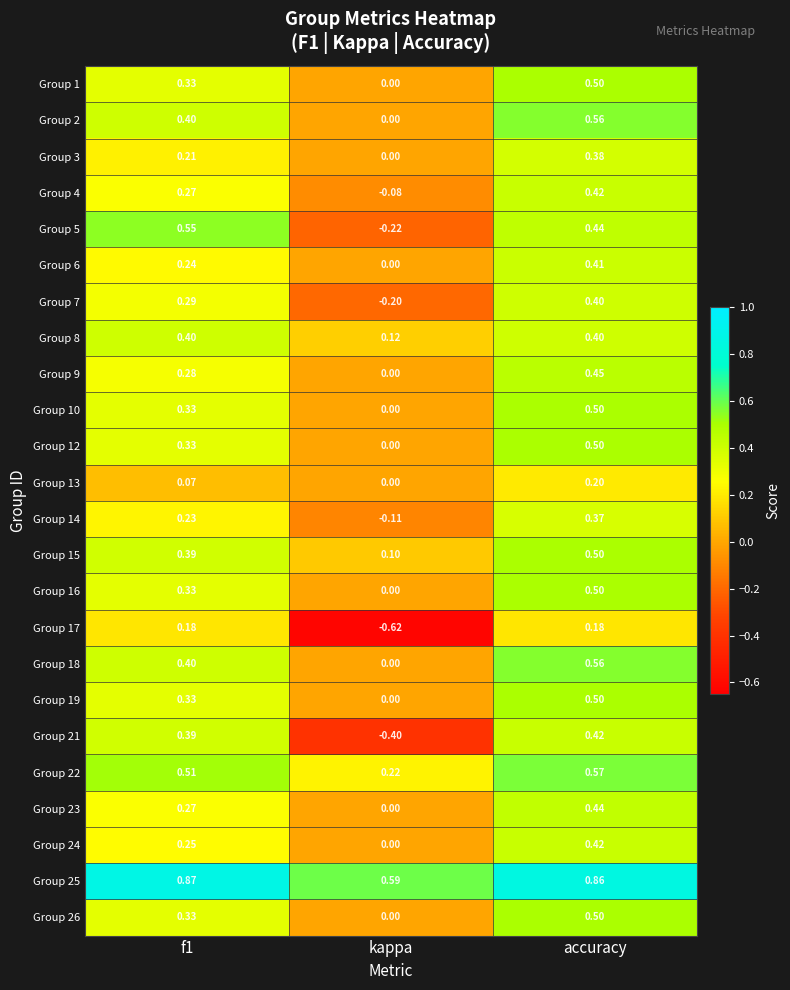

At which category does the chart reach its minimum across all series?

kappa